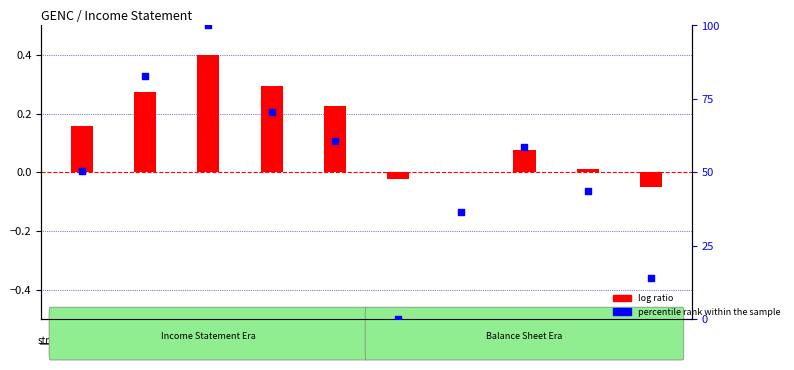

What are all the series names shown in the legend?

log ratio, percentile rank within the sample